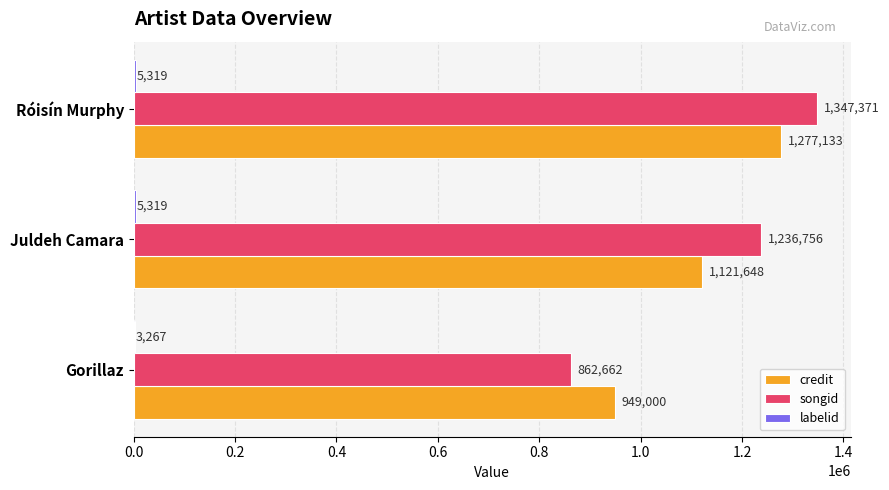

Which label corresponds to the largest value in the chart?

Róisín Murphy